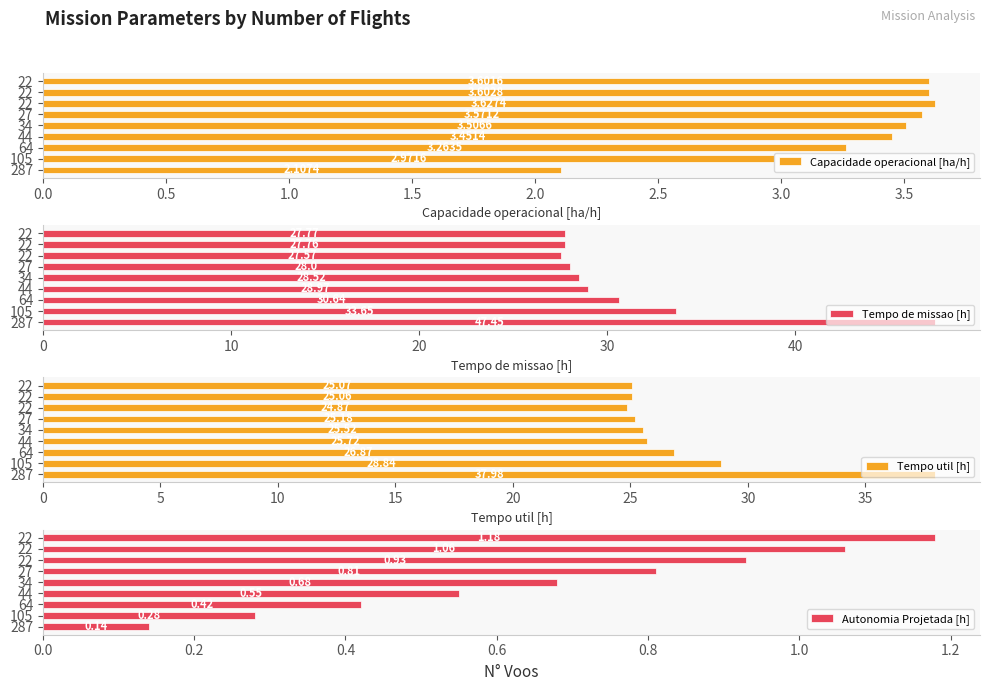

Is it true that Autonomia Projetada [h] equals 1.5 at 22?

False